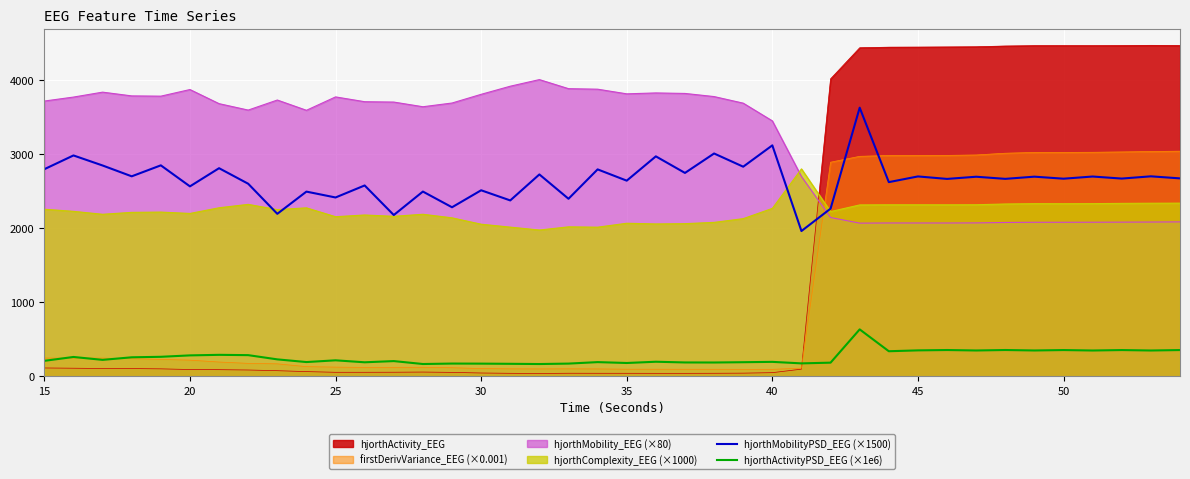

In hjorthActivityPSD_EEG (×1e6), how many points are higher than both neighbors (excluding endpoints)?

13